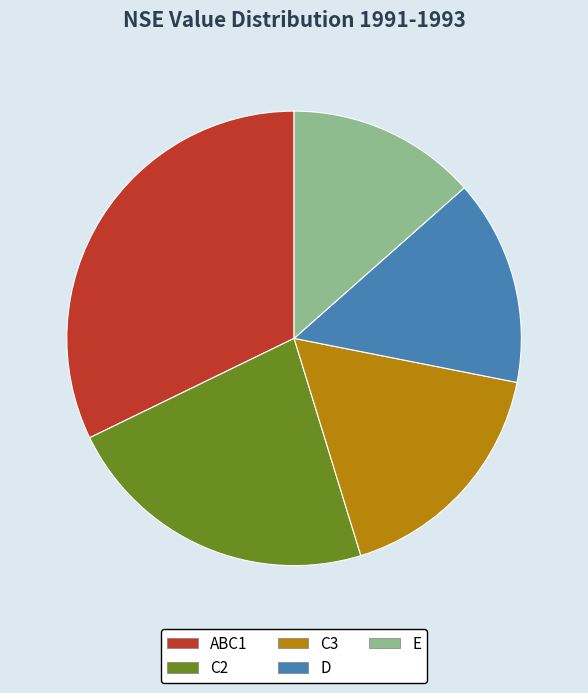

What is the smallest slice in the pie chart?

E